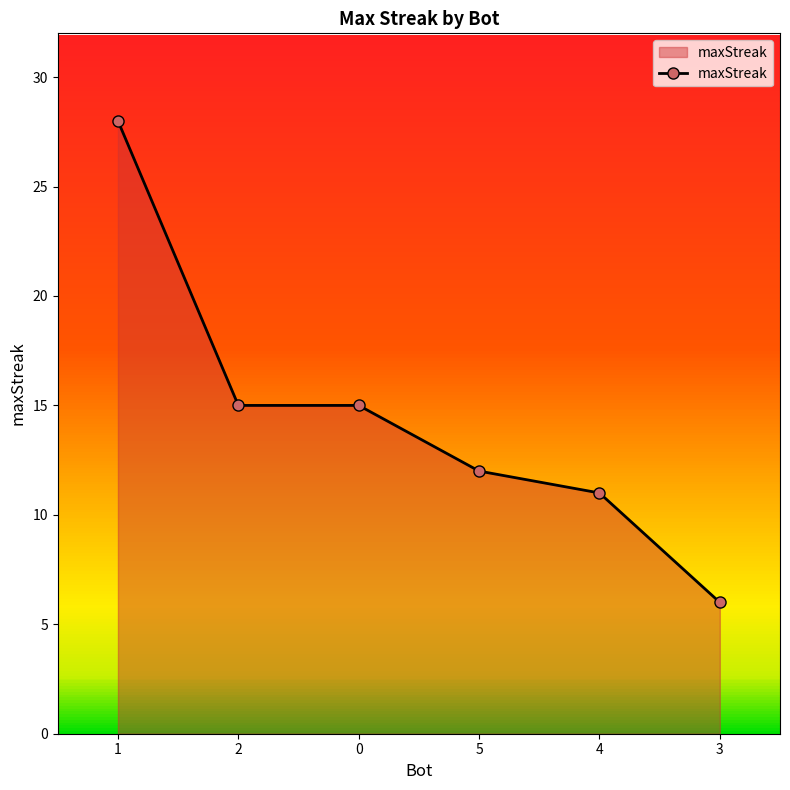

Reading right to left, what are all the values shown in this chart?

6	11	12	15	15	28